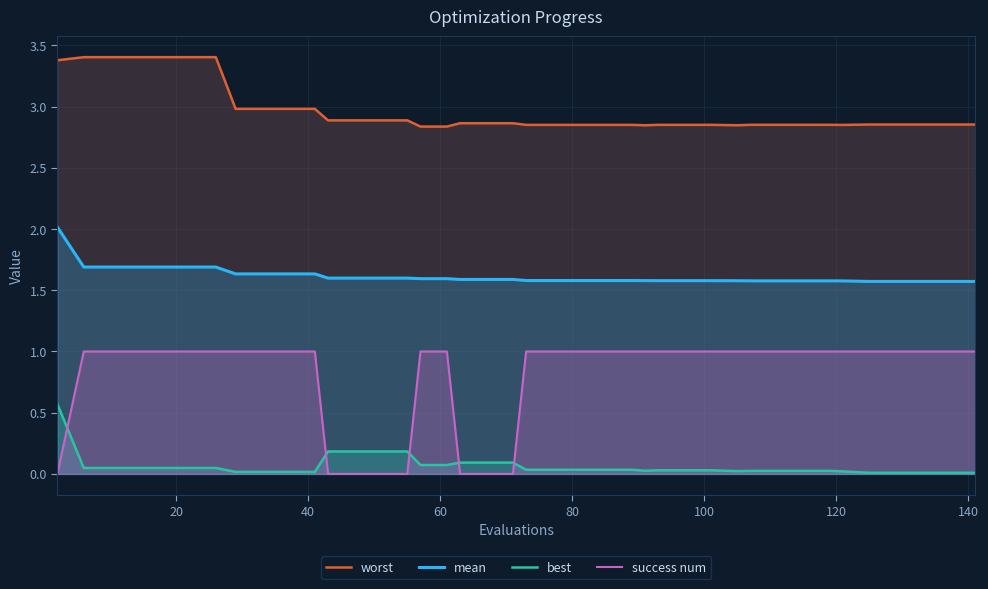

Rank the series by their average value, from lowest to highest.

best, success num, mean, worst